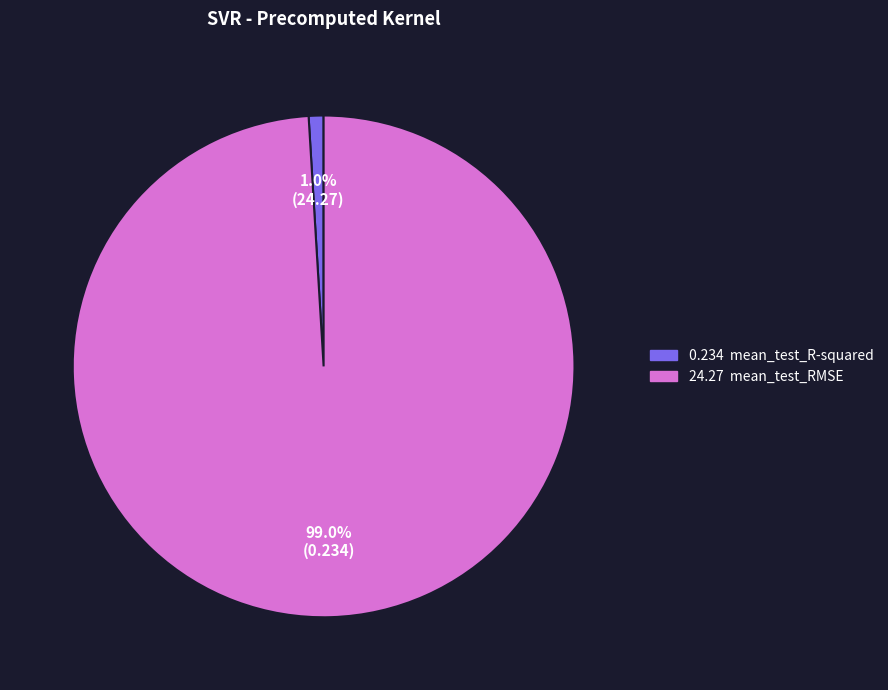

Is there any slice that represents more than half of the pie?

Yes